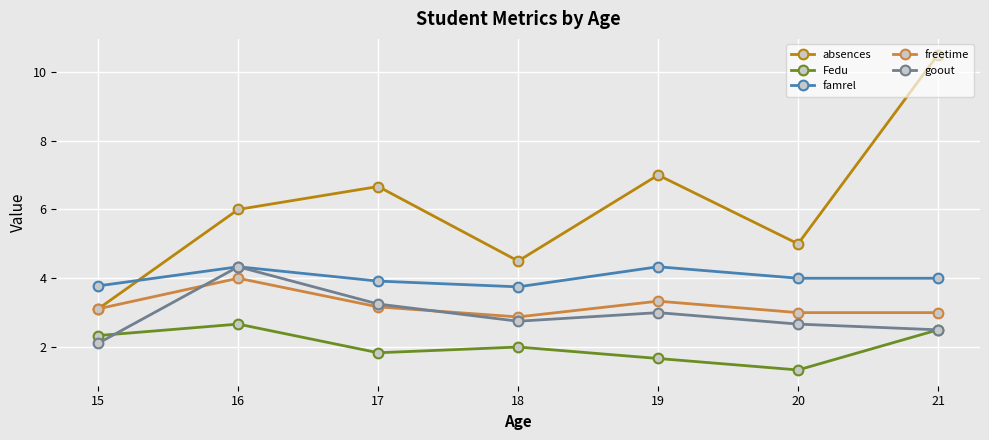

Is this an area chart (filled region under the line)?

No